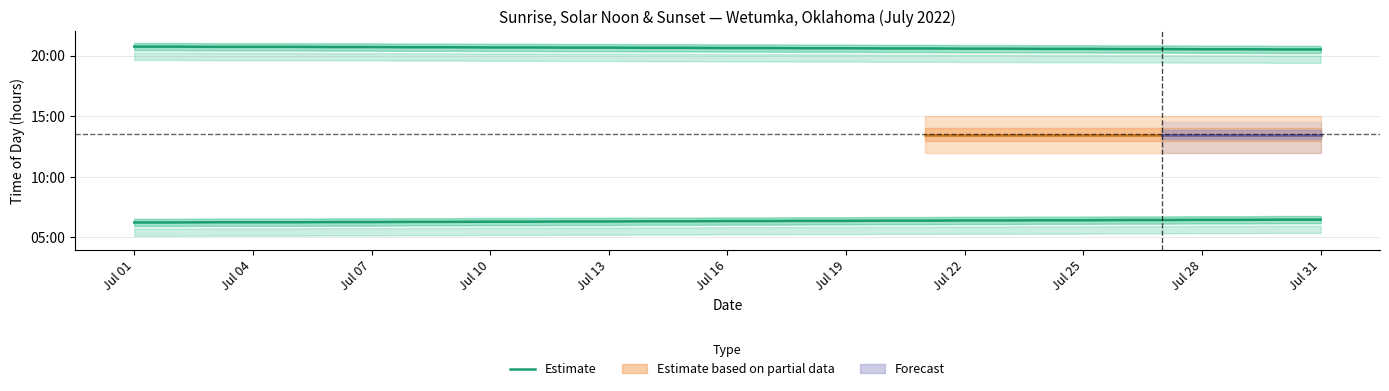

Count the number of categories in the chart.

31